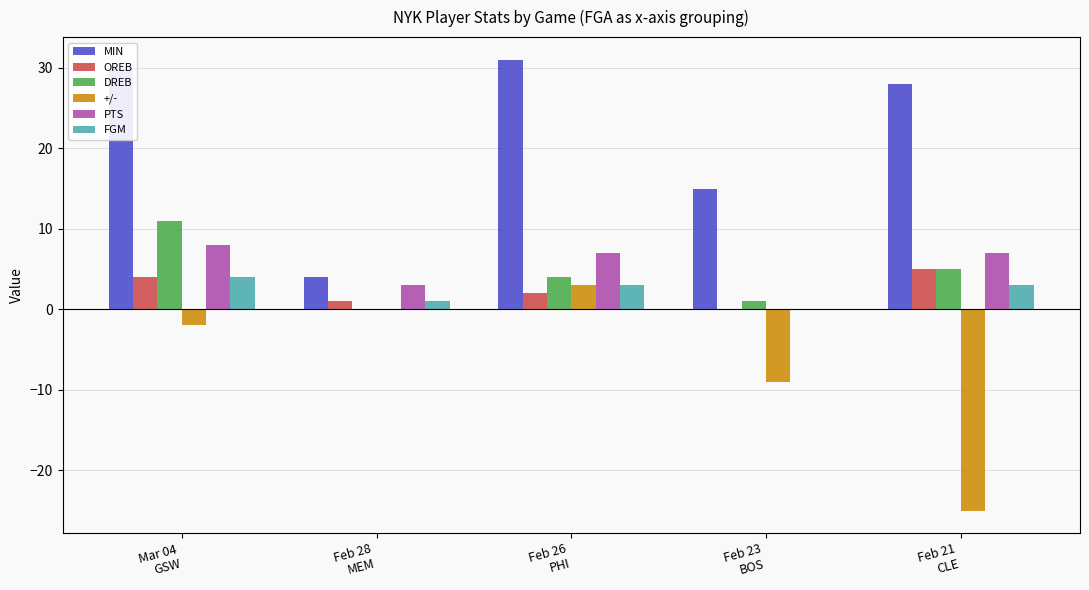

Which label corresponds to the largest value in the chart?

Feb 26
PHI